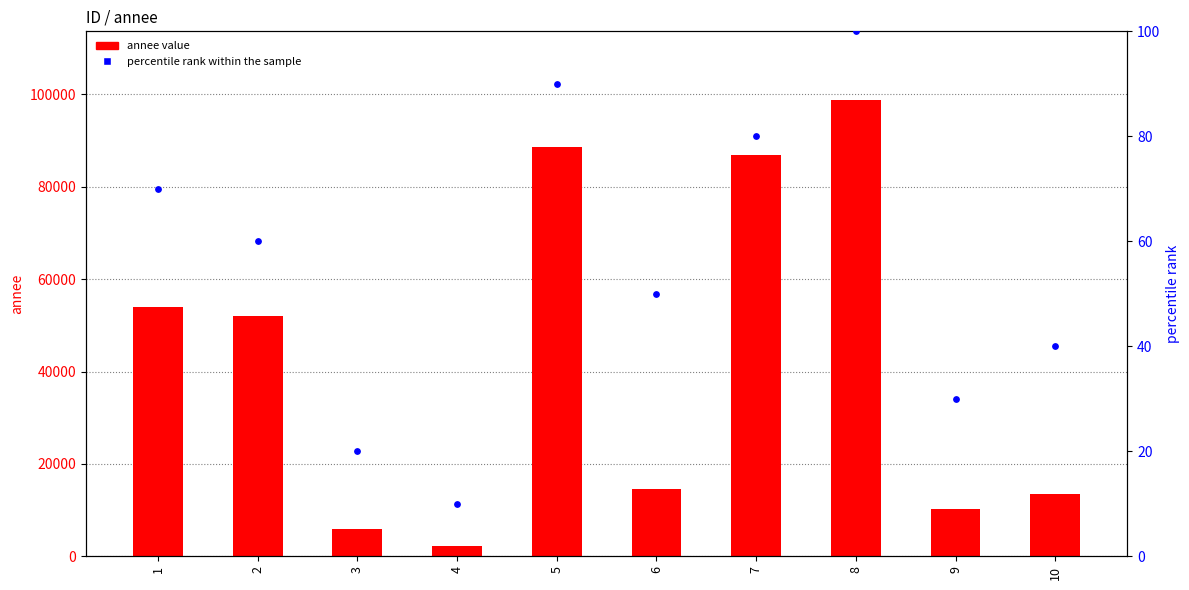

Is the value of percentile rank within the sample at 3 greater than the value of annee value at 9?

No